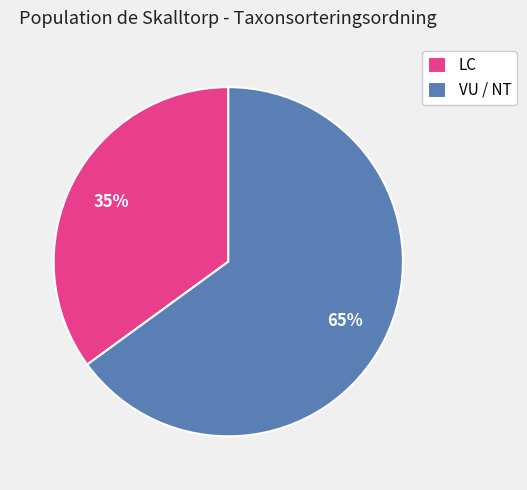

What percentage is the LC slice, to the nearest percent?

35%